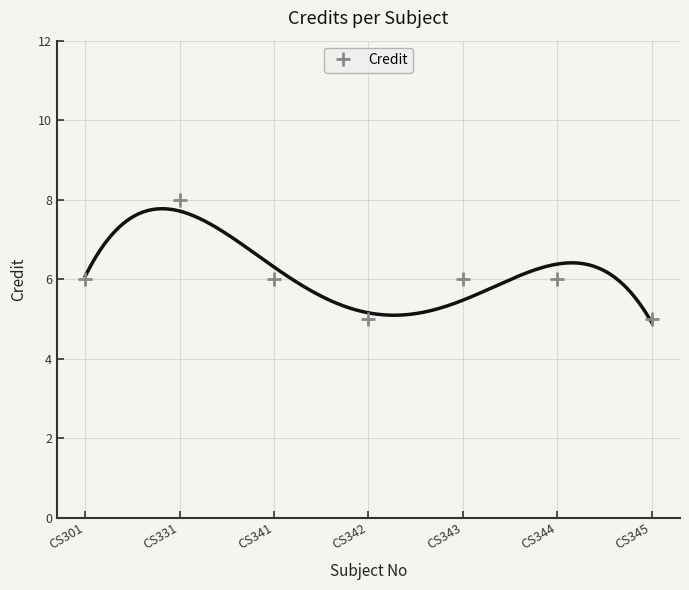

True or false: there are more than 0 points higher than both neighbors.

True